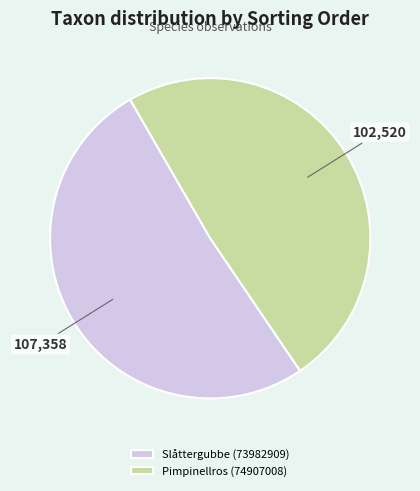

True or false: Slåttergubbe (73982909) accounts for 42% of the total.

False